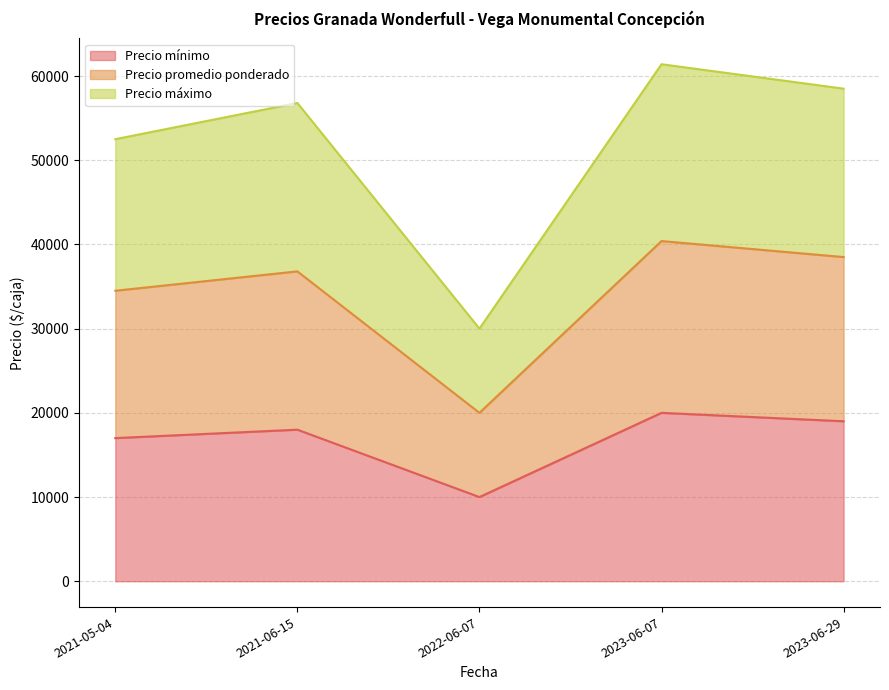

What position from the right is 2022-06-07?

3